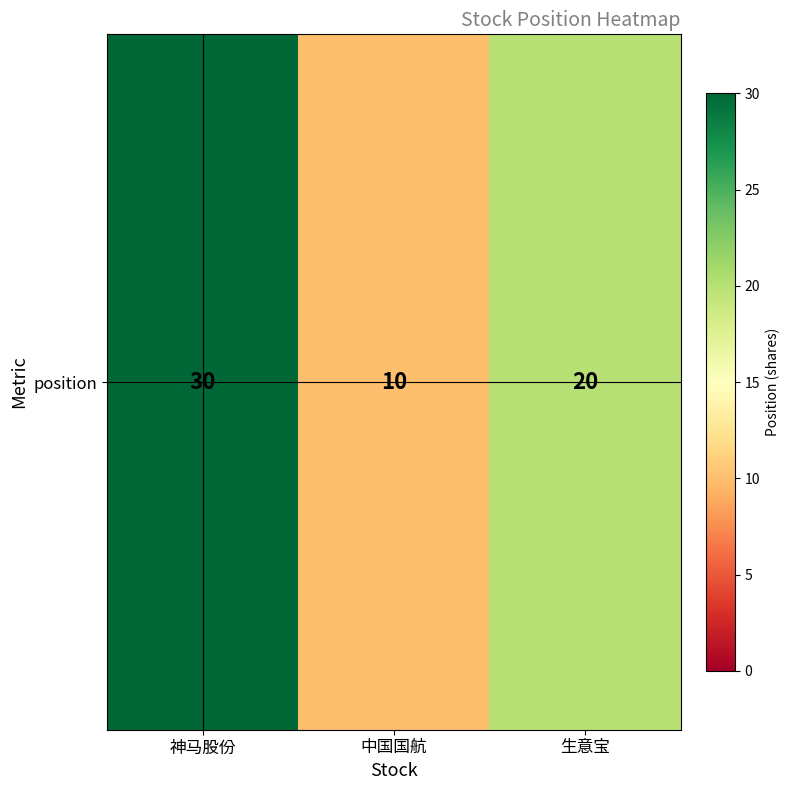

Reading right to left, extract all data points from this chart.

生意宝=20	中国国航=10	神马股份=30